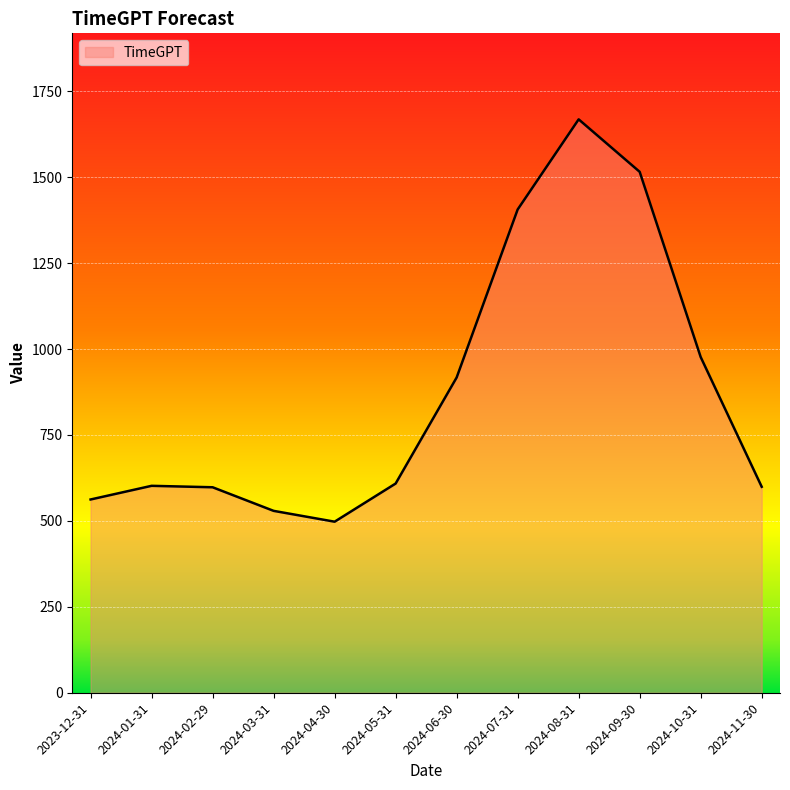

What is the difference between the second highest and second lowest values?

986.5